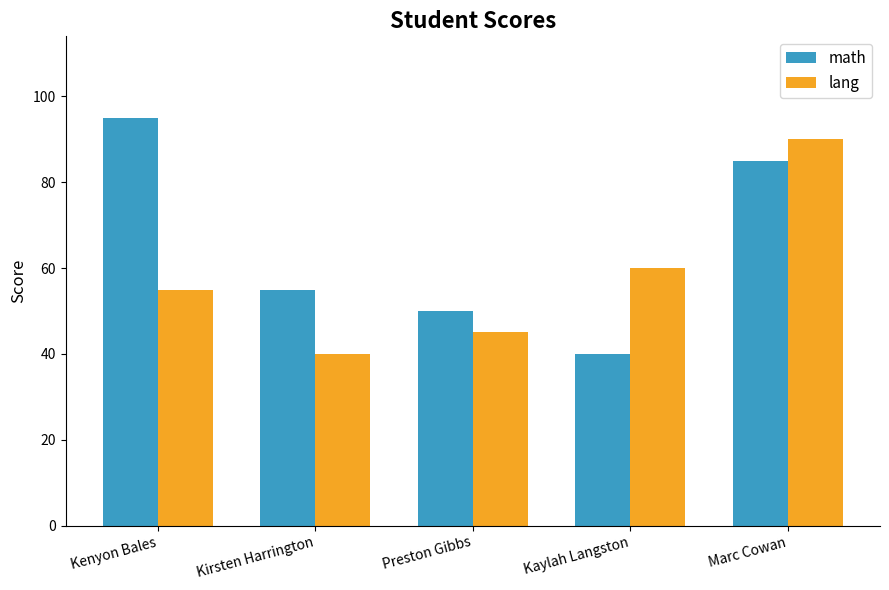

What is the difference between the highest and lowest values at Kaylah Langston?

20